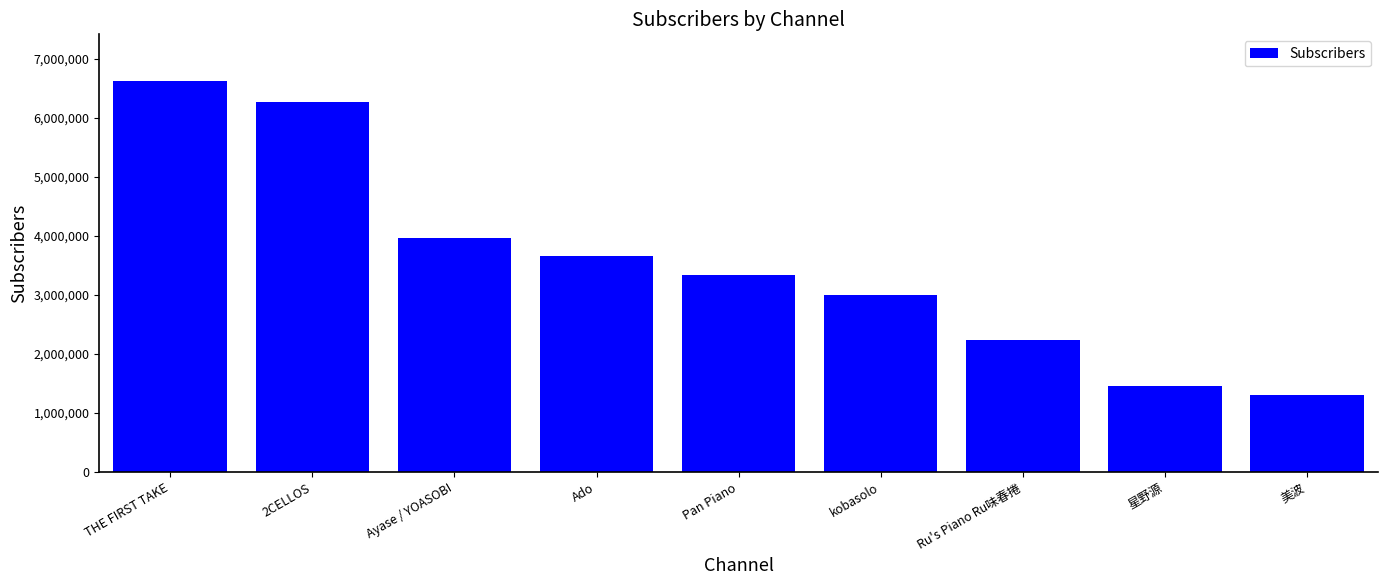

What is the change in value from Pan Piano to 星野源?

-1880000